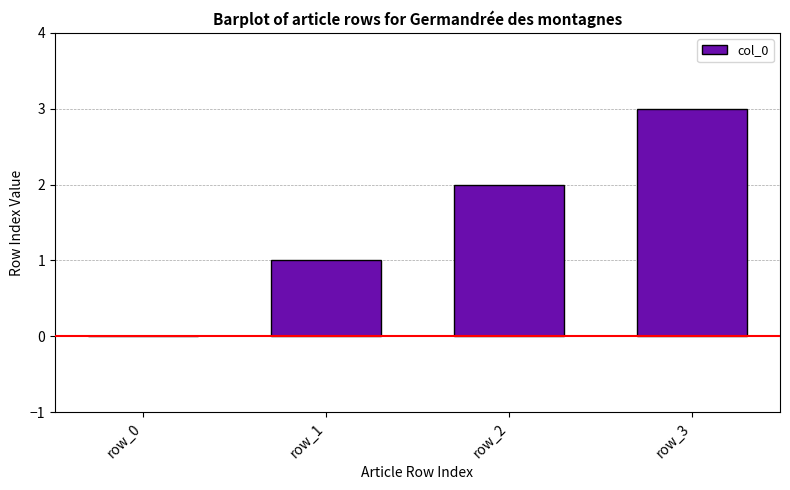

What is the sum of all values?

6